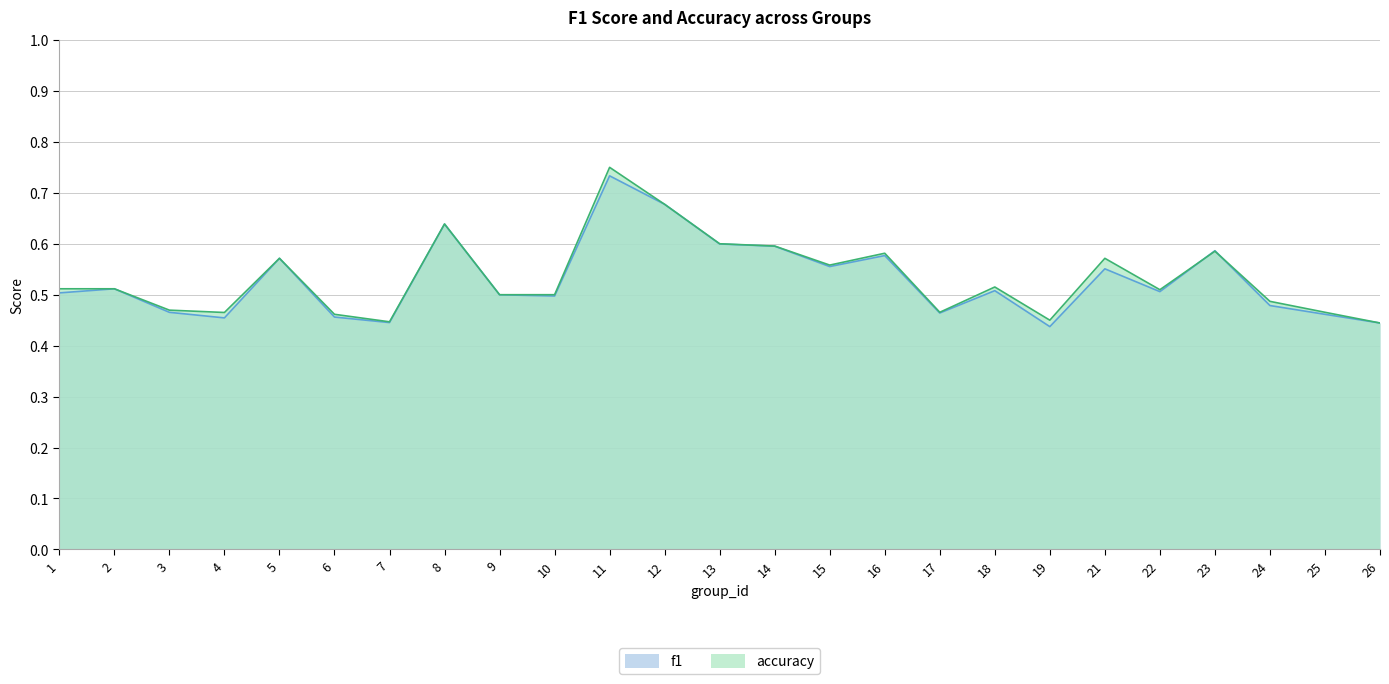

Which category has the lowest value in the f1 series?

19